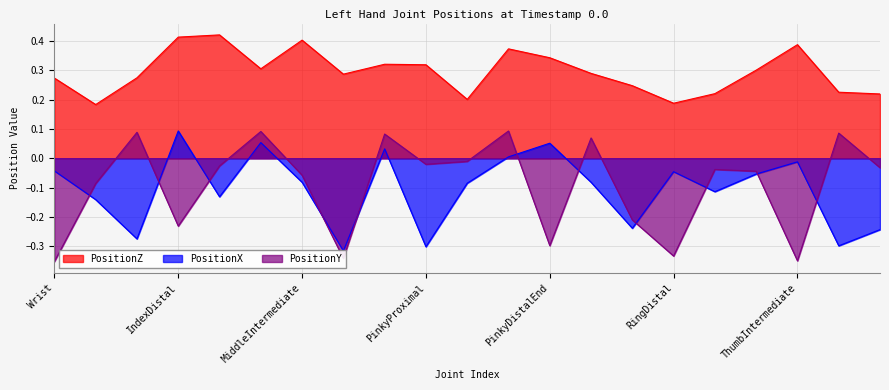

Count the number of data series in this chart.

3